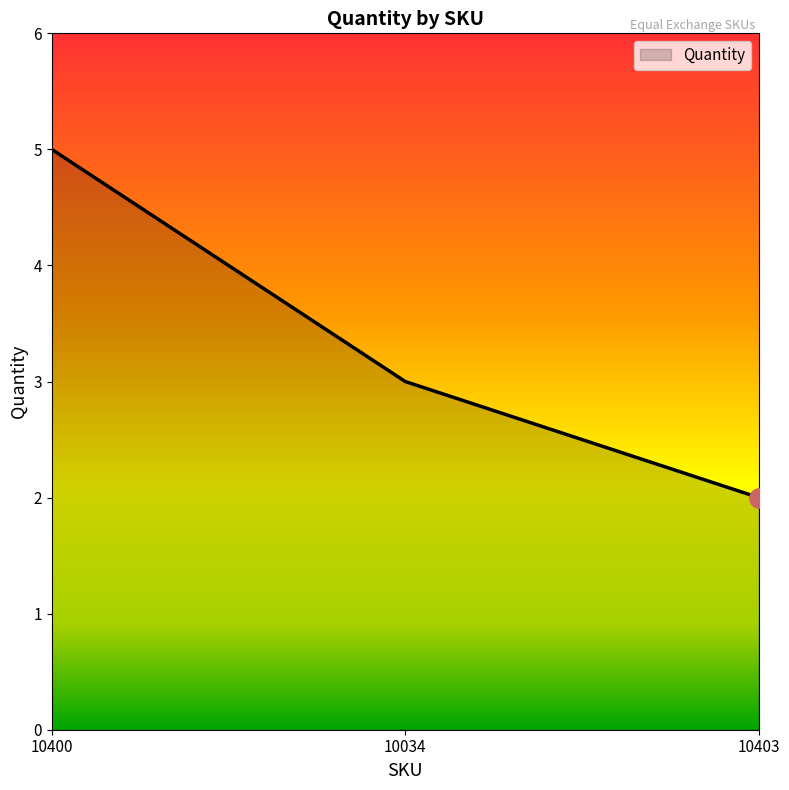

Rank the categories by value from highest to lowest.

10400, 10034, 10403